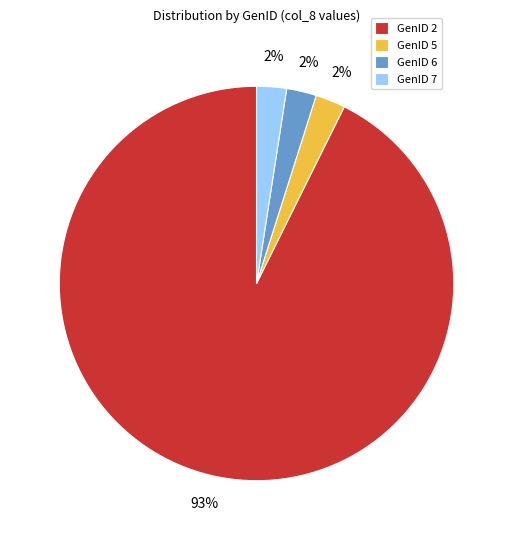

Does GenID 6 represent more than half of the total?

No